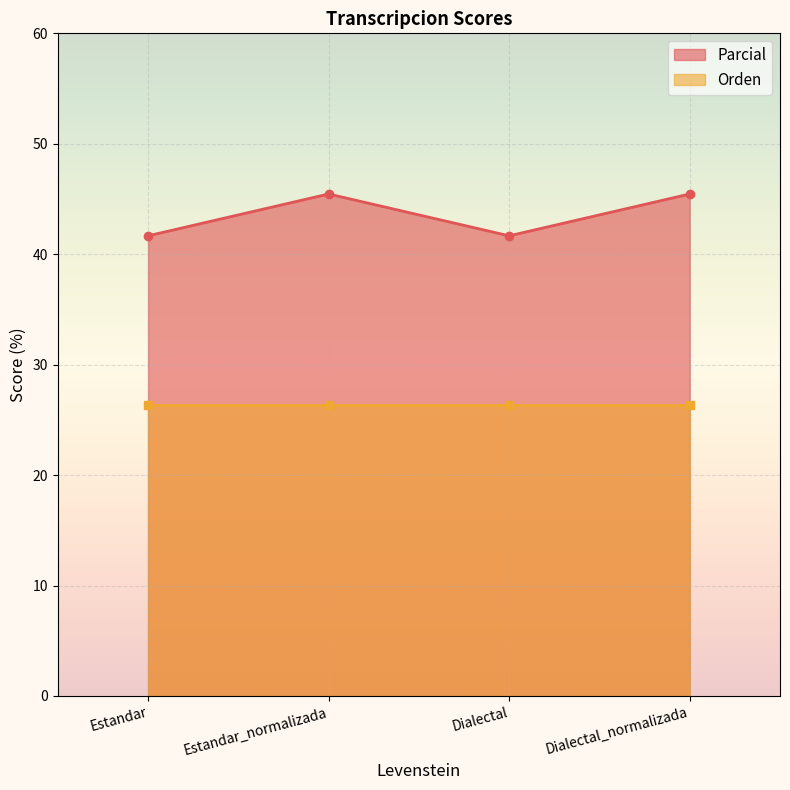

Where does the data first go above 45?

Estandar_normalizada